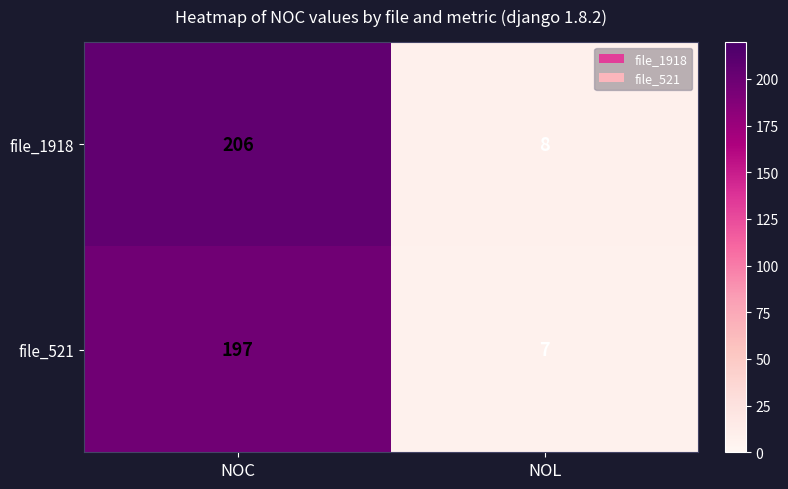

Count the number of categories in the chart.

2